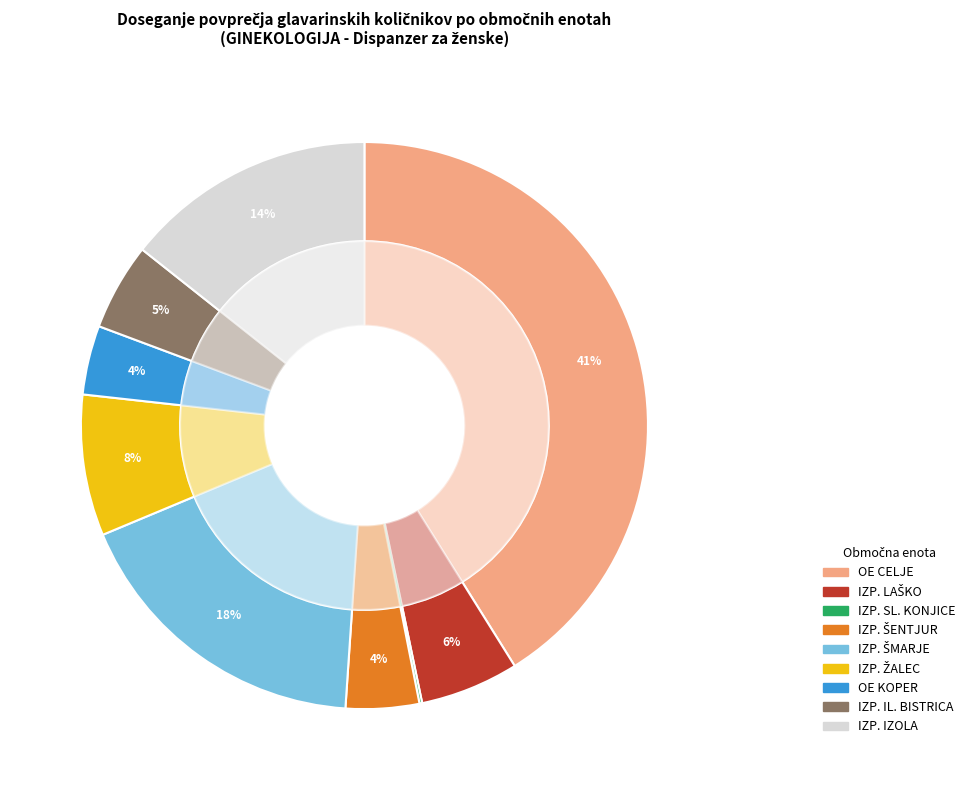

To the nearest percent, what is the combined percentage of OE KOPER and IZPOSTAVA SLOVENSKE KONJICE?

4%